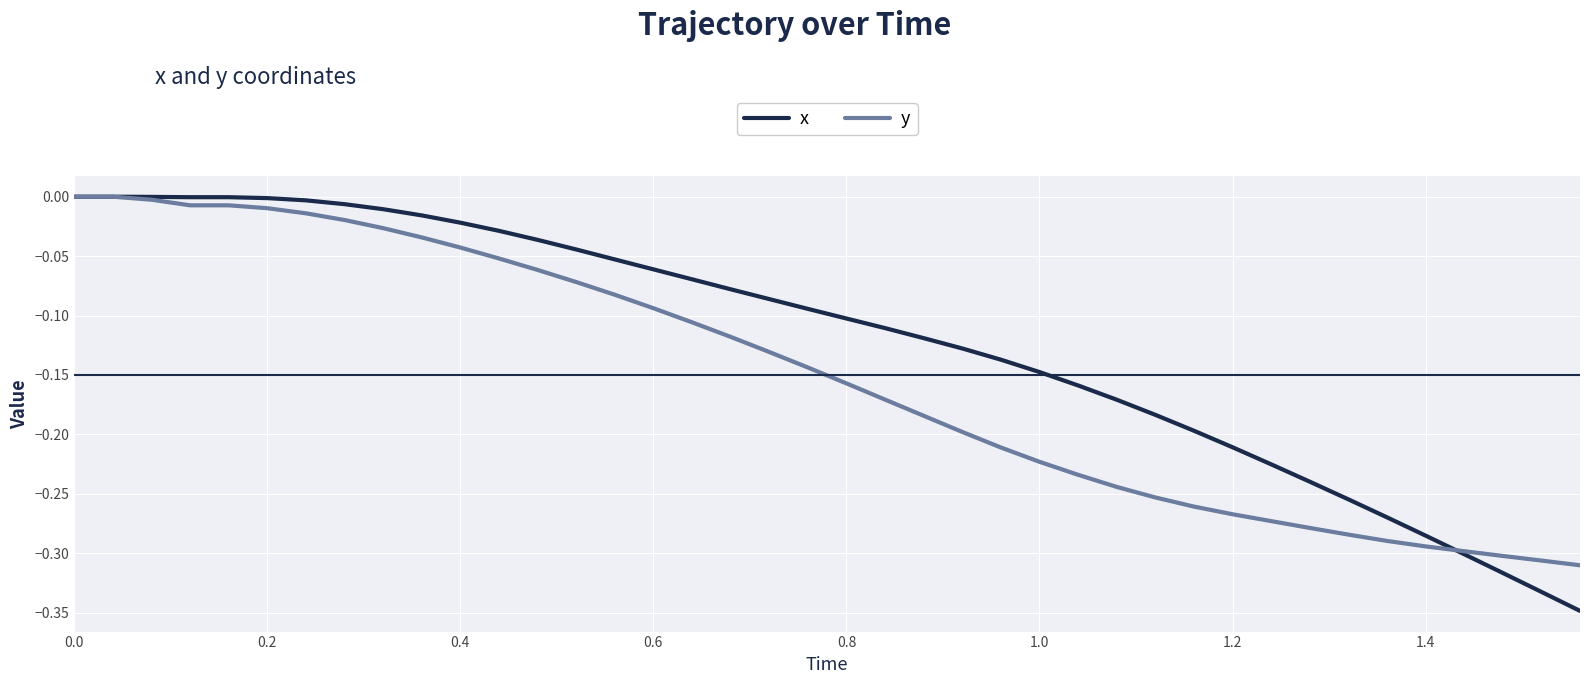

Which series has the widest spread of values?

x